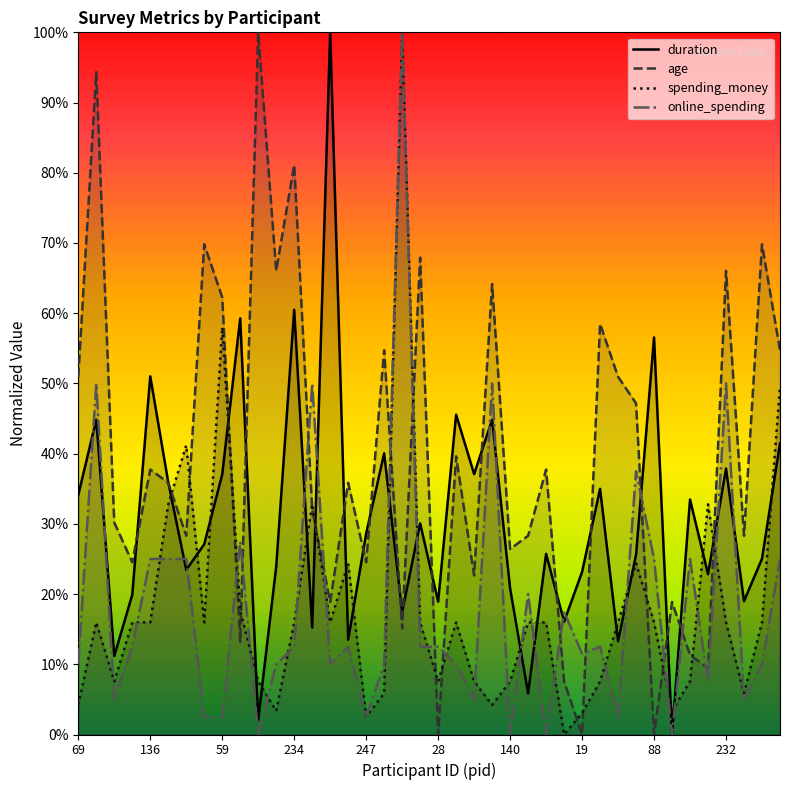

At which category does the chart reach its minimum across all series?

49